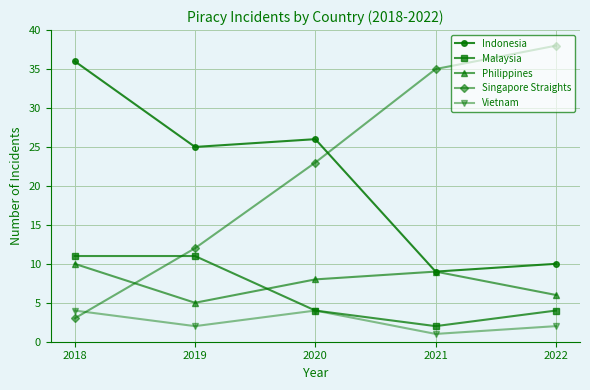

Reading left to right, transcribe all the data shown in this chart.

Indonesia: 36	25	26	9	10
Malaysia: 11	11	4	2	4
Philippines: 10	5	8	9	6
Singapore Straights: 3	12	23	35	38
Vietnam: 4	2	4	1	2